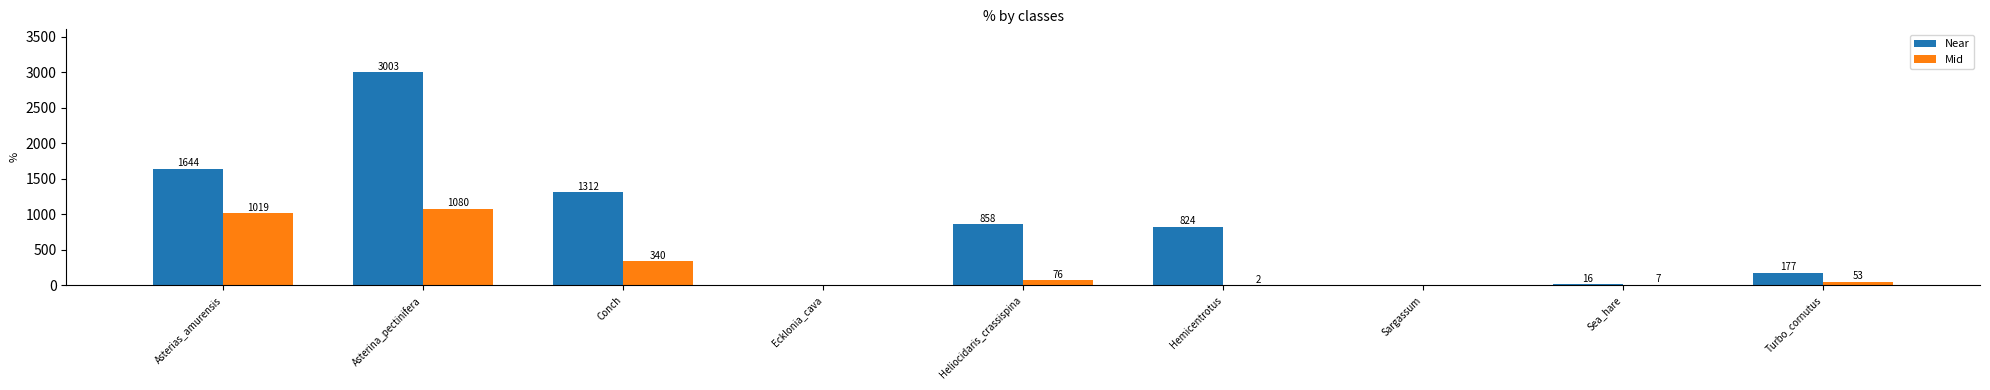

At which label does Mid reach its peak?

Asterina_pectinifera